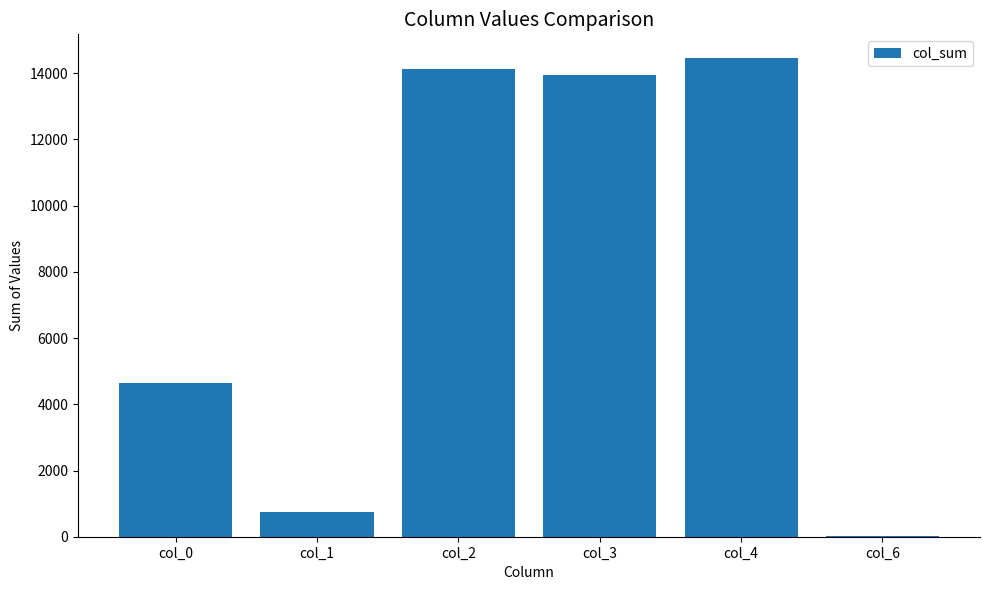

Is it true that the value at col_2 is 14115?

True